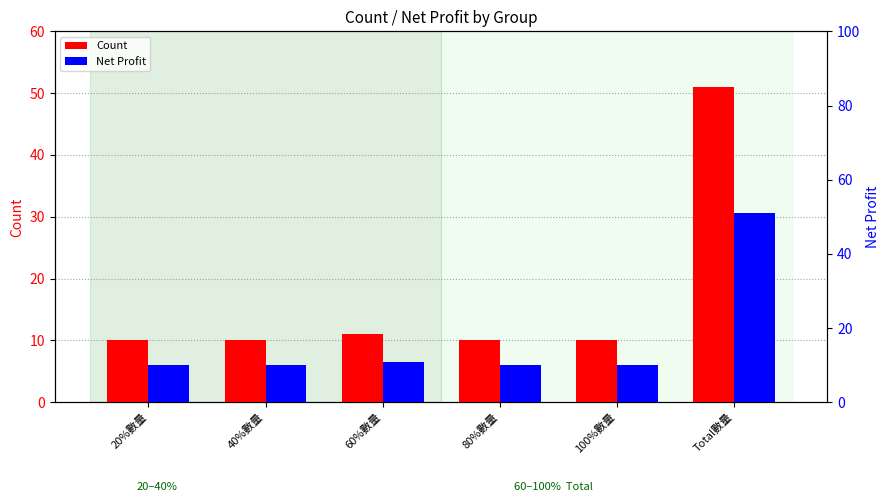

What is the total value across all series at 20%數量?

20